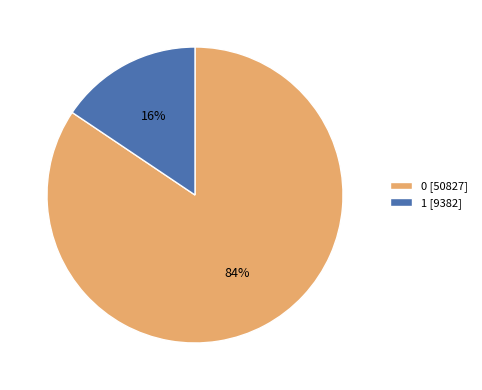

Between 1 [9382] and 0 [50827], which is larger?

0 [50827]